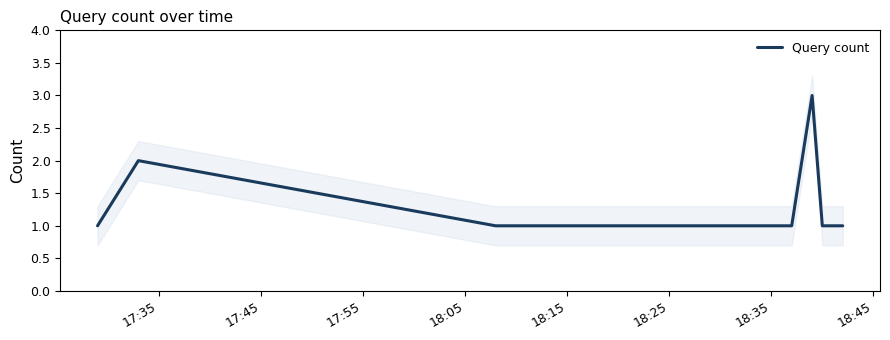

Does the chart have visible grid lines?

No